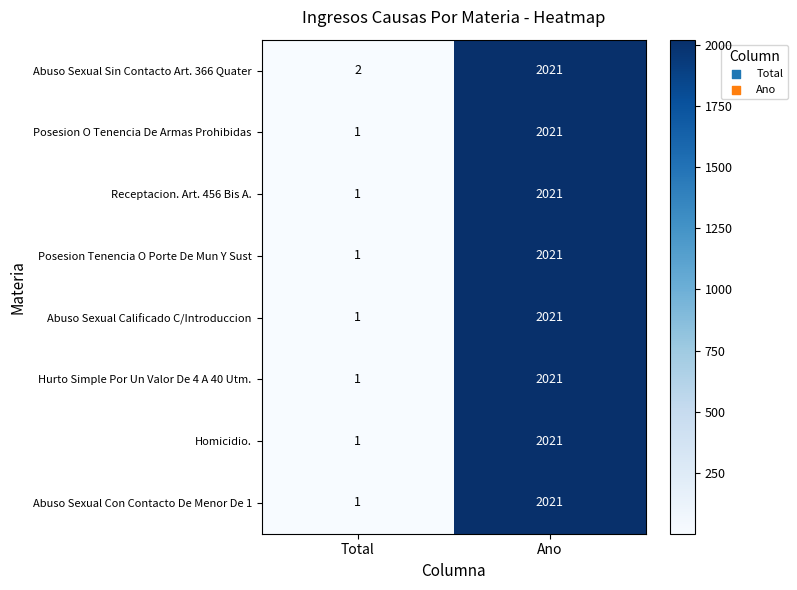

Is the value of Posesion Tenencia O Porte De Mun Y Sust at Total greater than the value of Abuso Sexual Calificado C/Introduccion at Ano?

No